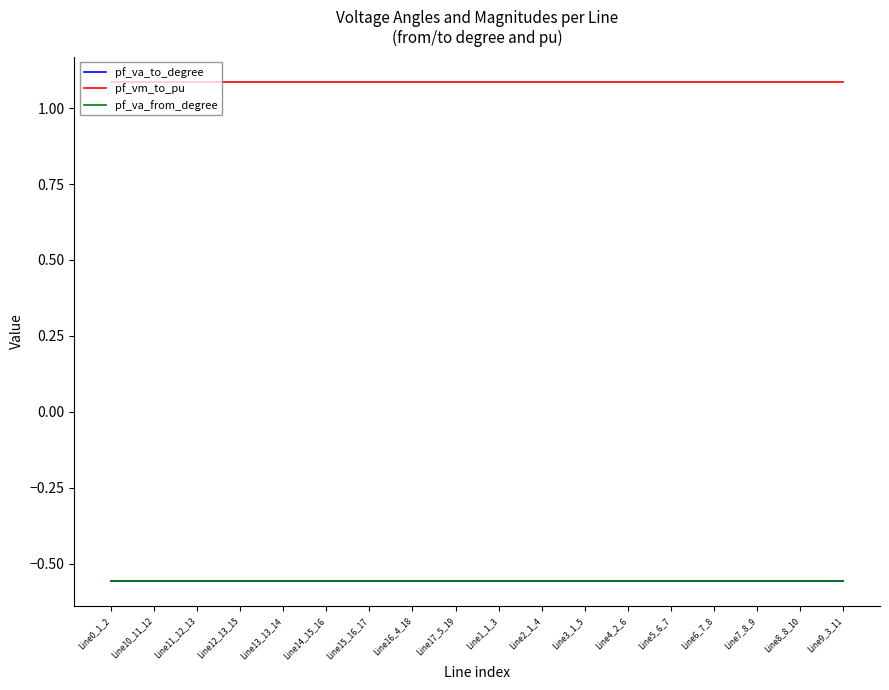

What is the difference between the highest and lowest values at Line10_11_12?

1.6